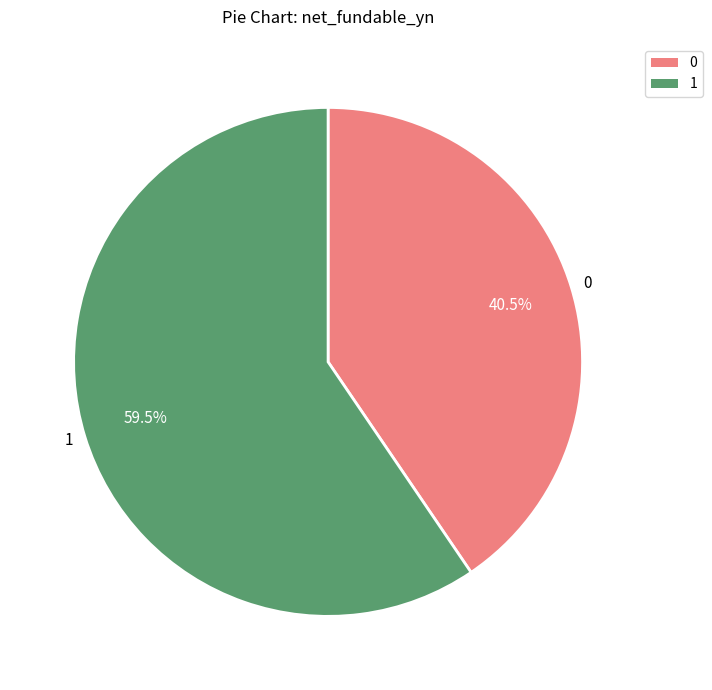

What is the ratio of the value at 0 to the value at 1?

0.7